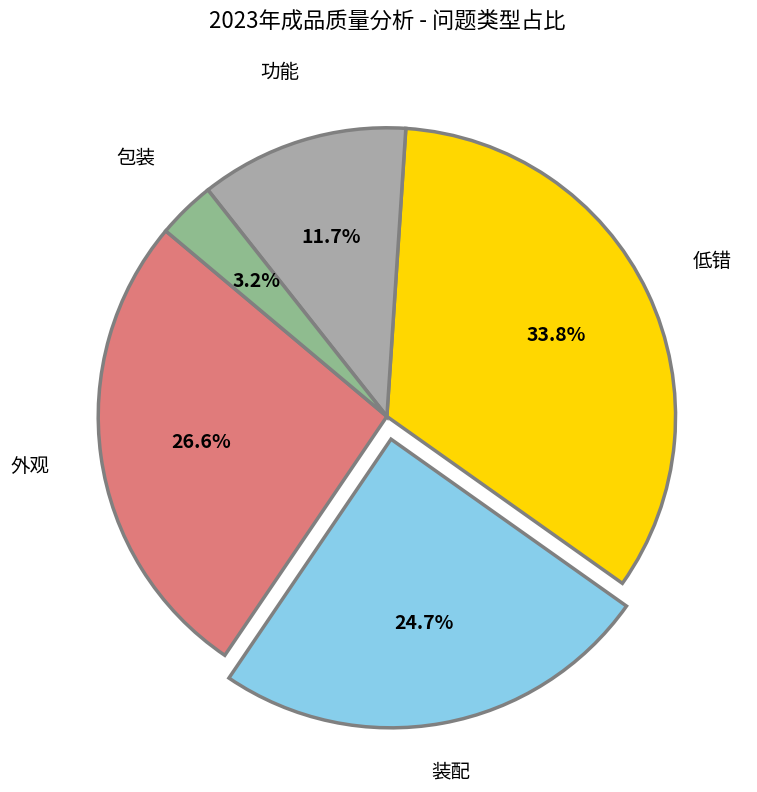

How many slices are in this pie chart?

5